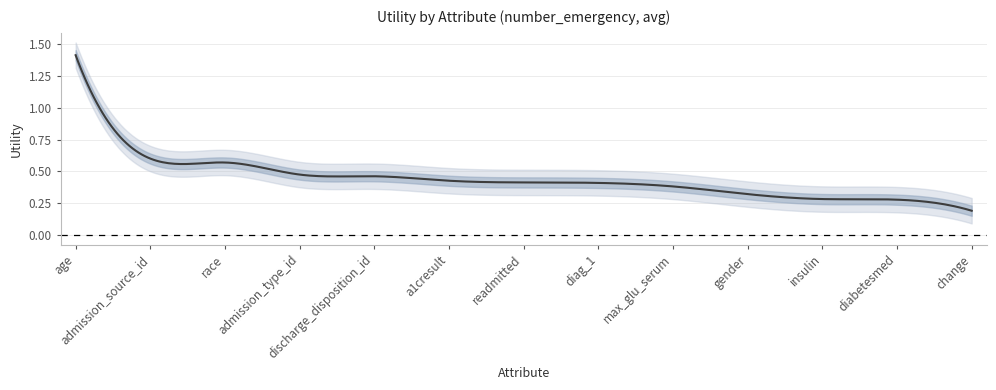

Reading right to left, transcribe all the data shown in this chart.

change=0.2	diabetesmed=0.3	insulin=0.3	gender=0.3	max_glu_serum=0.4	diag_1=0.4	readmitted=0.4	a1cresult=0.4	discharge_disposition_id=0.5	admission_type_id=0.5	race=0.6	admission_source_id=0.6	age=1.4